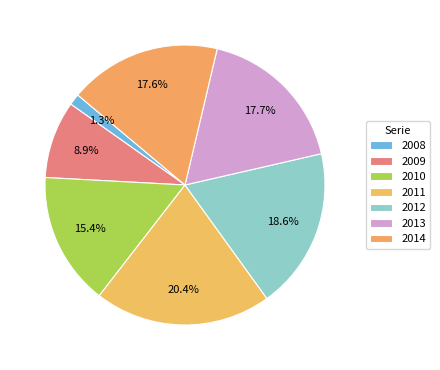

Rank the categories by value from lowest to highest.

2008, 2009, 2010, 2014, 2013, 2012, 2011